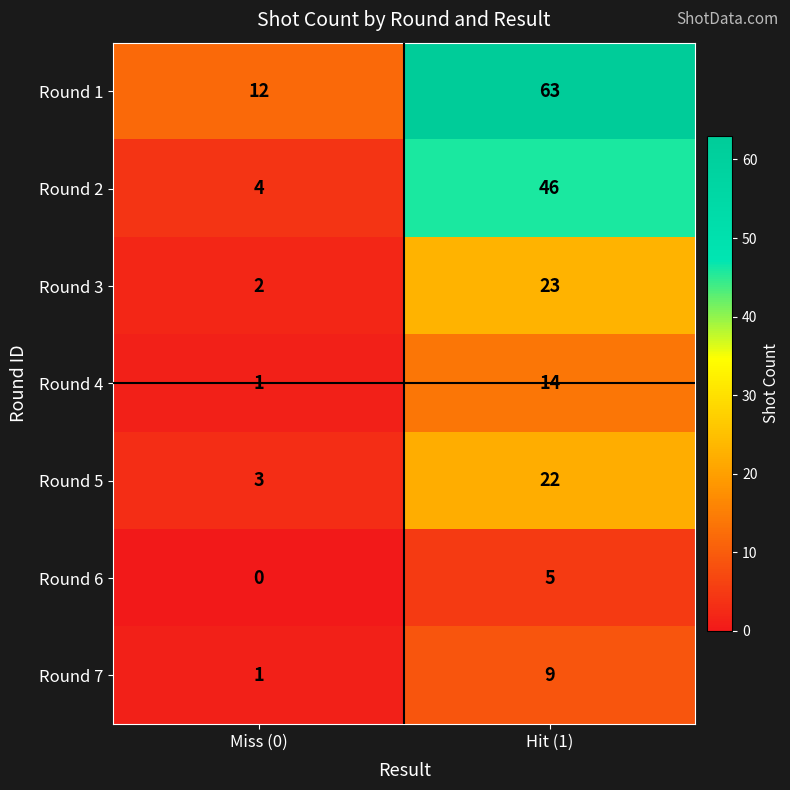

What is the sum of all Round 6 values?

5